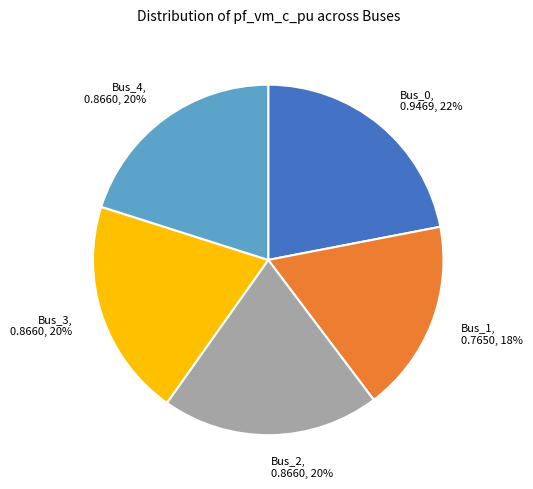

To the nearest percent, what percentage of the pie is Bus_2?

20%